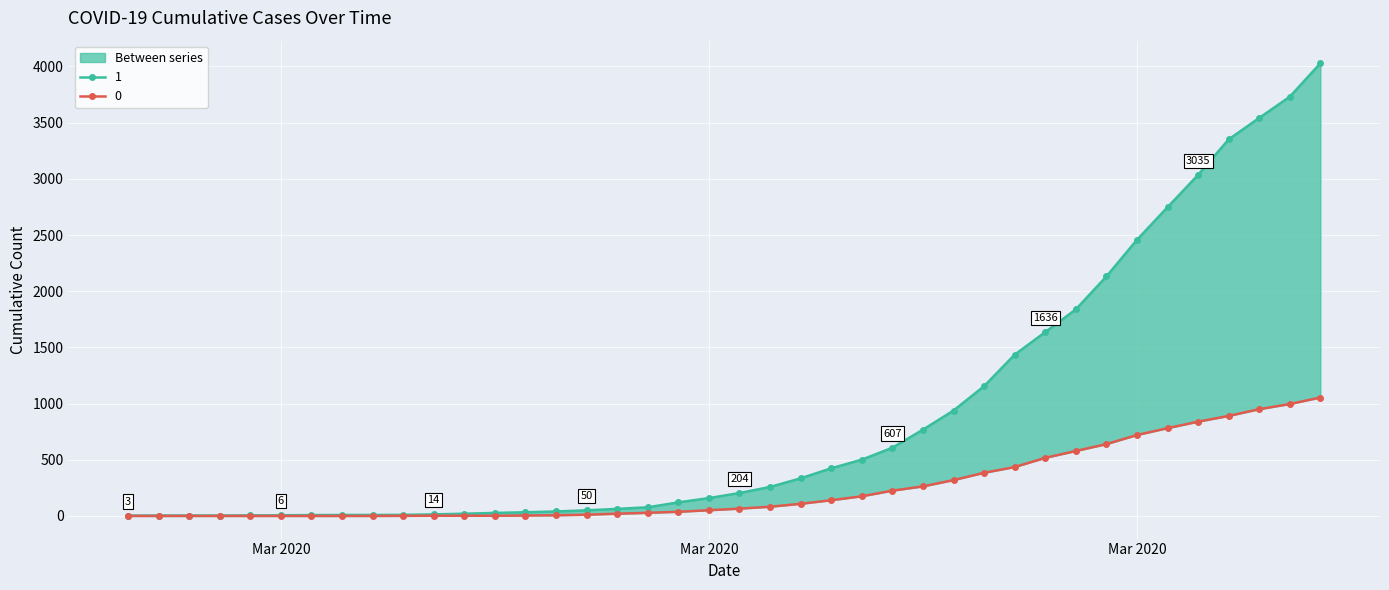

Where is 0 nearest to the value 527?

2020-03-28